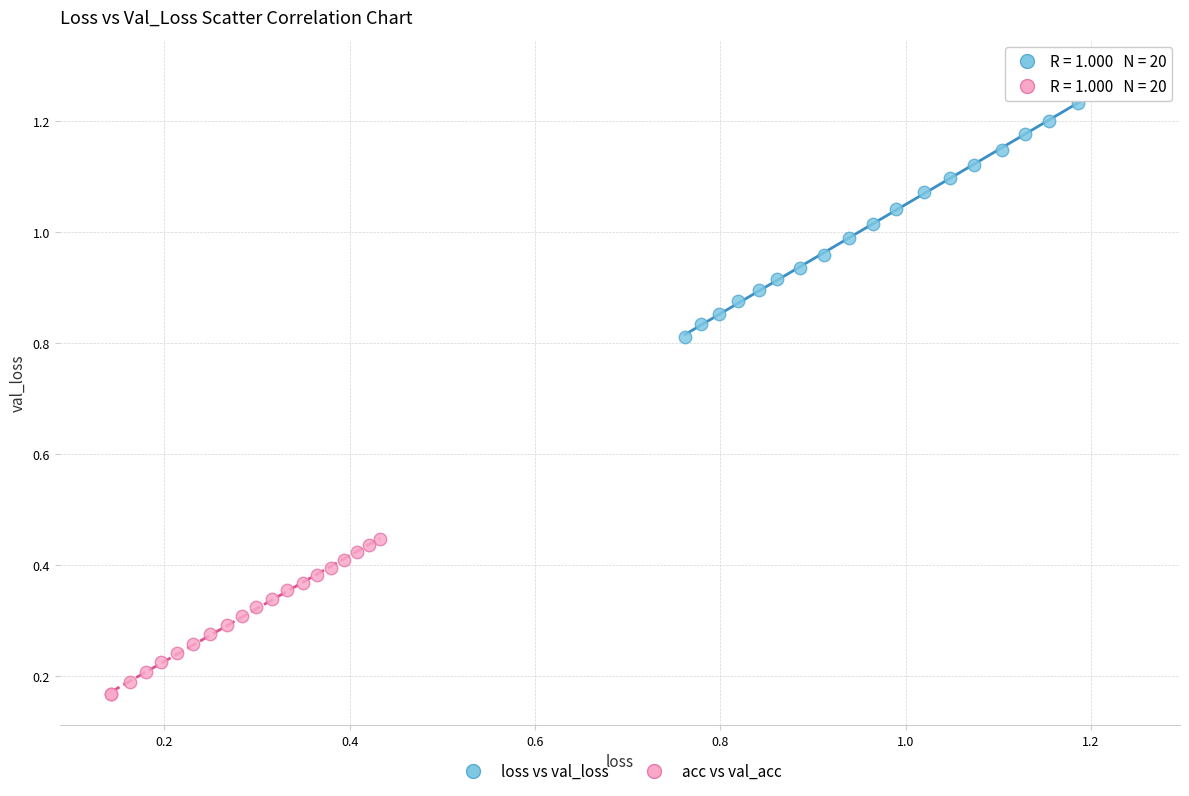

Which series has the largest Y range (max minus min)?

loss vs val_loss